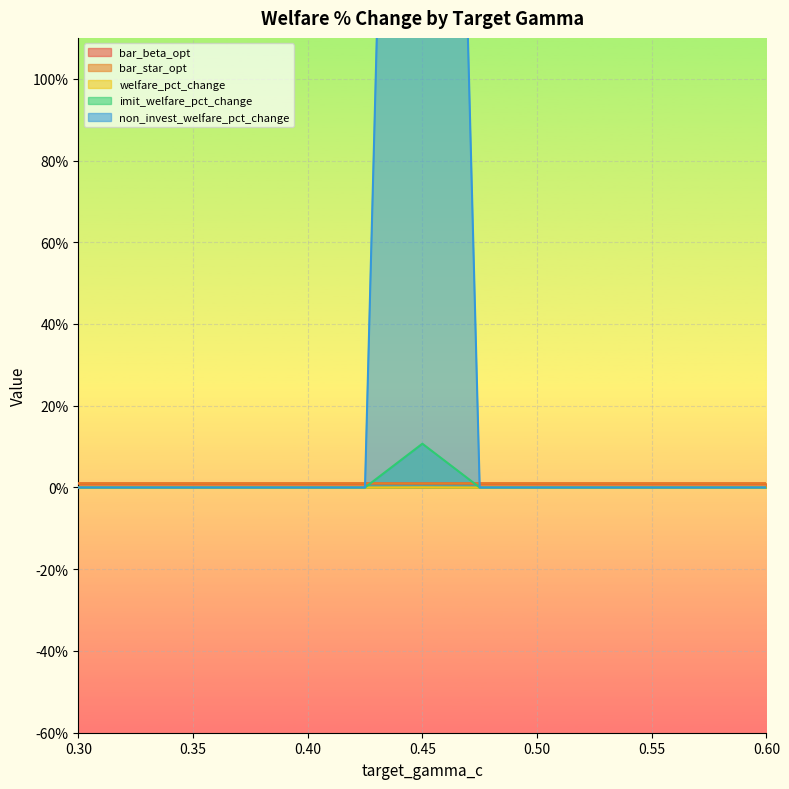

Does the chart display data point markers on the line(s)?

No